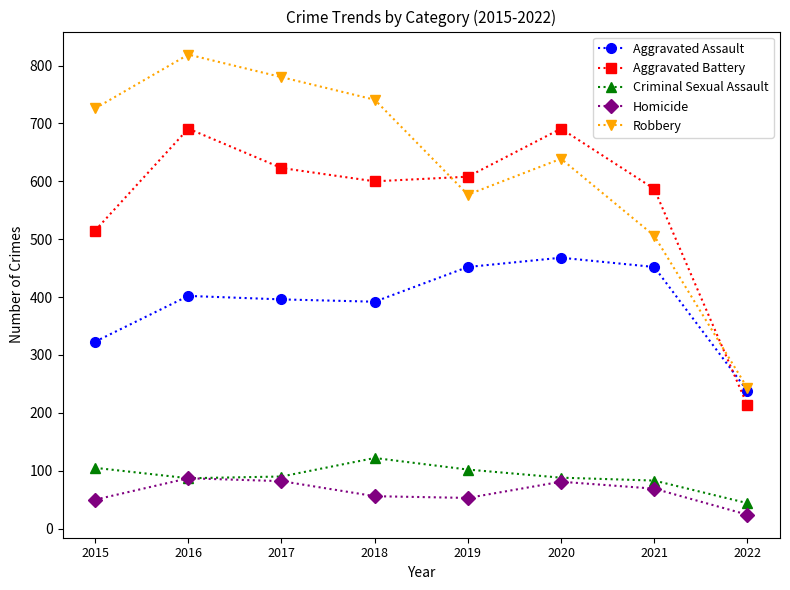

Rank the series by their maximum value, from highest to lowest.

Robbery, Aggravated Battery, Aggravated Assault, Criminal Sexual Assault, Homicide